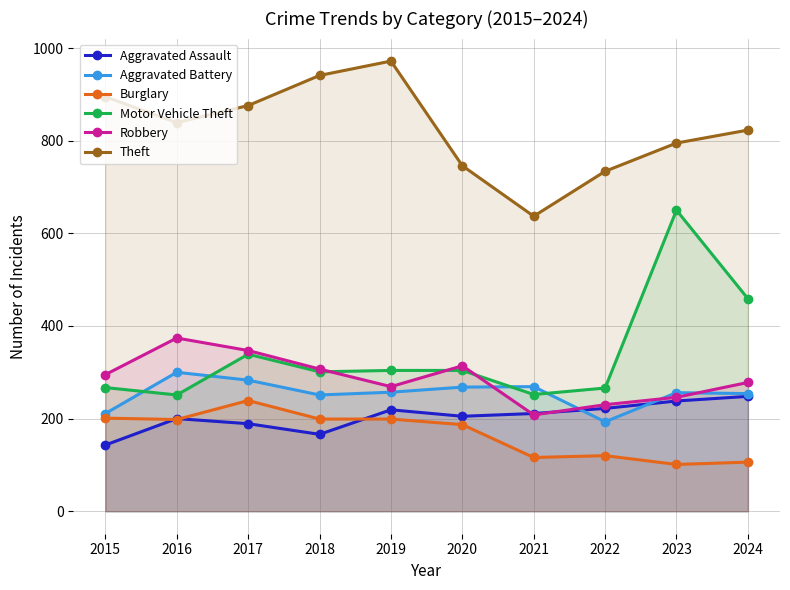

What is the difference between the highest and lowest values at 2024?

717